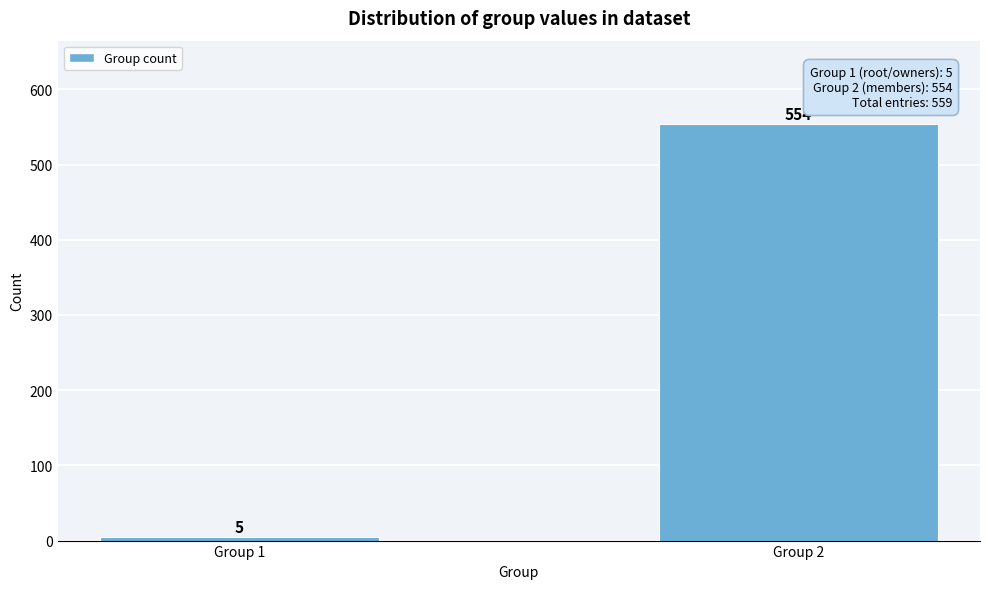

Reading left to right, what are all the values shown in this chart?

5	554